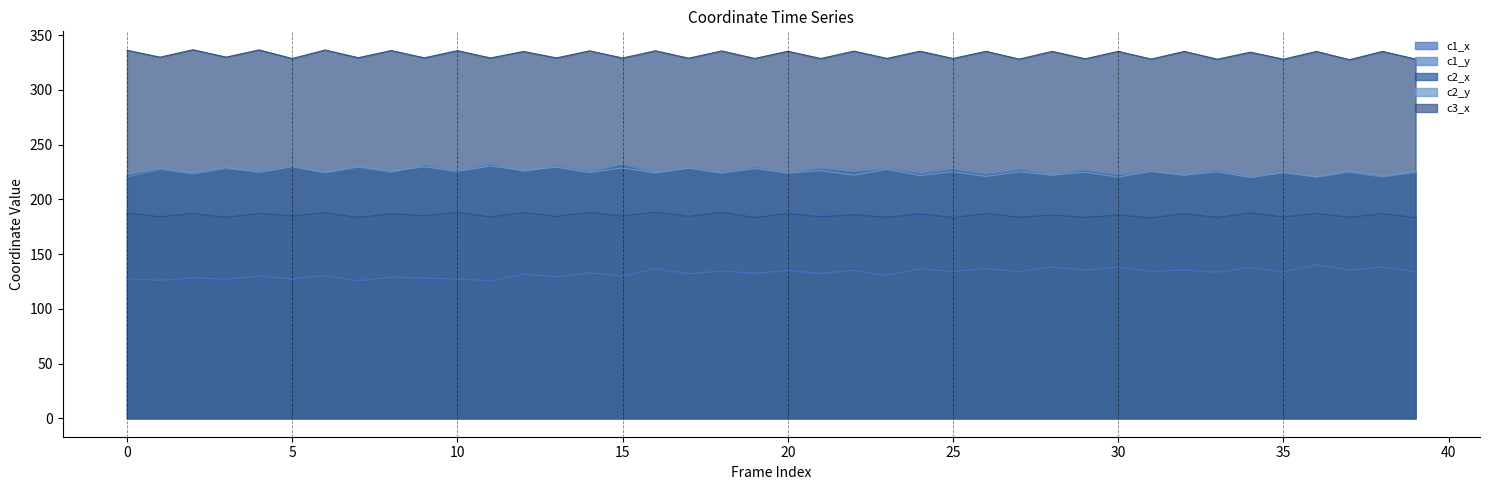

What are all the series names shown in the legend?

c1_x, c1_y, c2_x, c2_y, c3_x